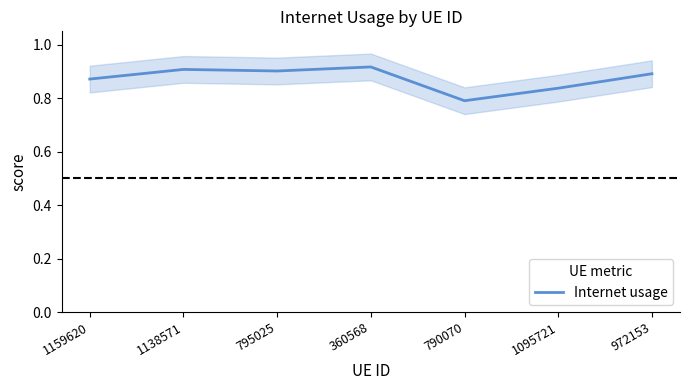

What is the sum of the values at 1138571 and 1159620?

1.8